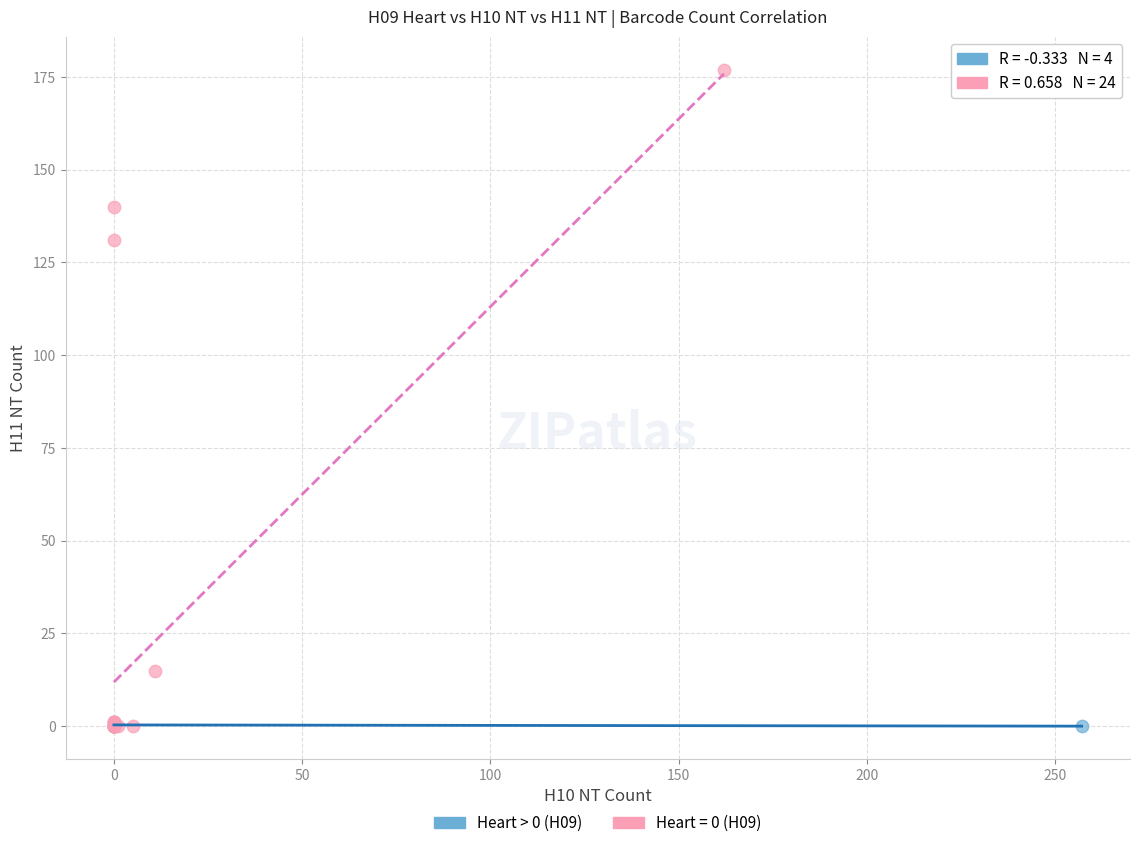

Which series reaches the maximum Y coordinate?

Heart = 0 (H09)